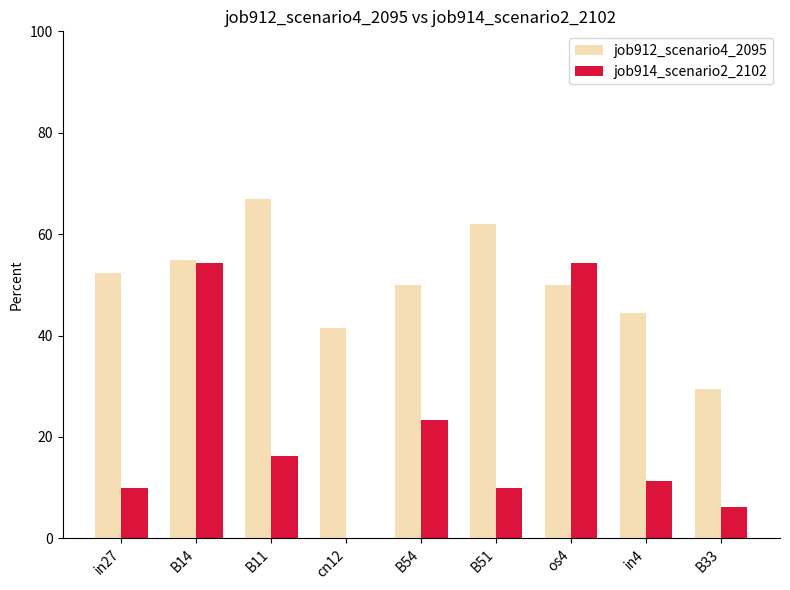

Between B11 and B33, which series saw the biggest shift?

job912_scenario4_2095